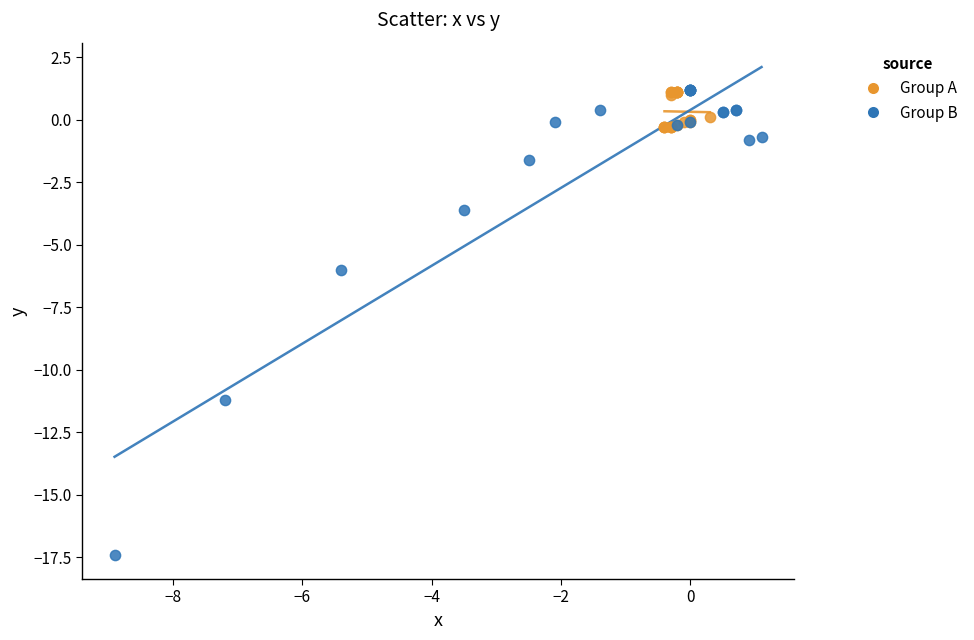

Which series reaches the minimum Y coordinate?

Group B